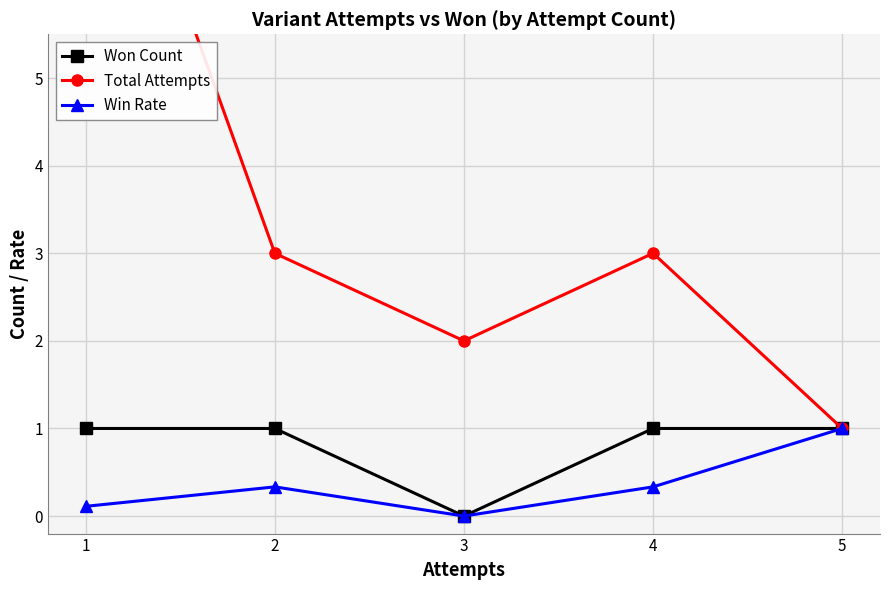

What is the total value across all series at 4?

4.3